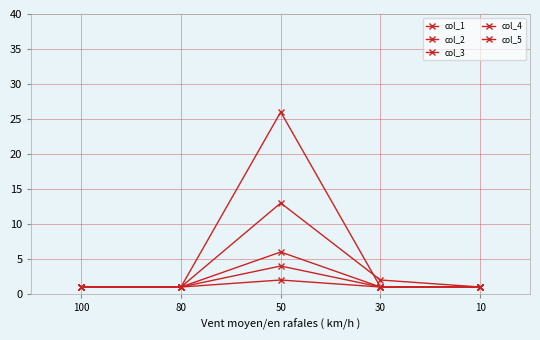

Which series changed the most between 80 and 50?

col_4